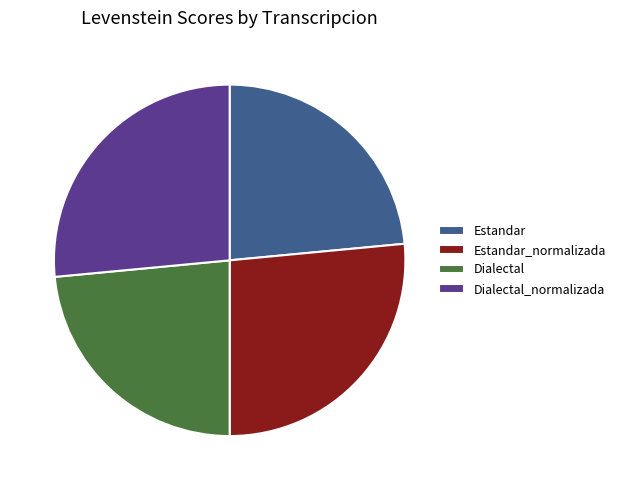

Is the sum of Estandar_normalizada and Dialectal_normalizada greater than half?

Yes